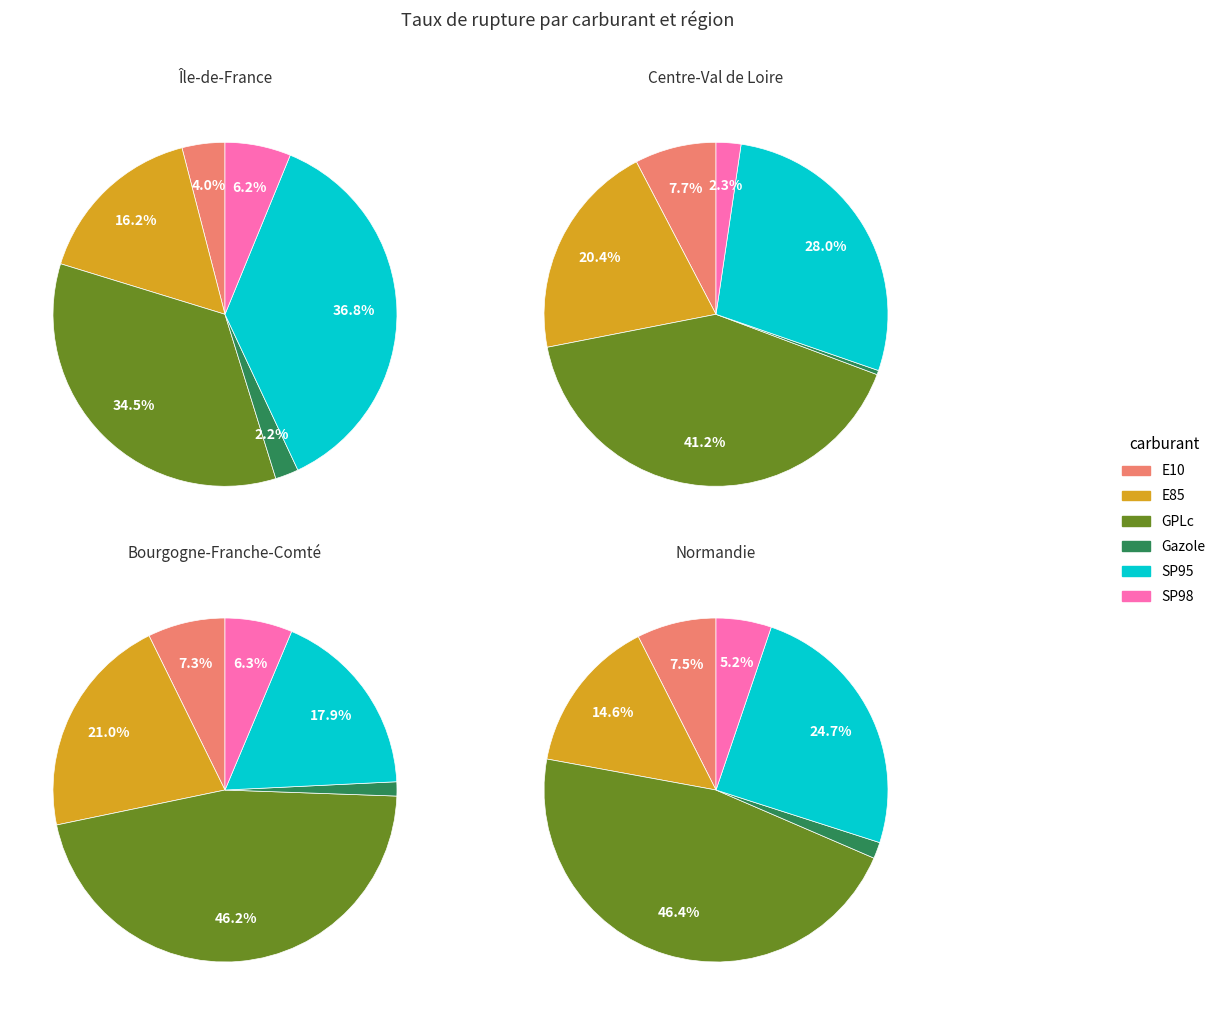

At E85, list the series in order from smallest to largest.

Normandie, Île-de-France, Centre-Val de Loire, Bourgogne-Franche-Comté